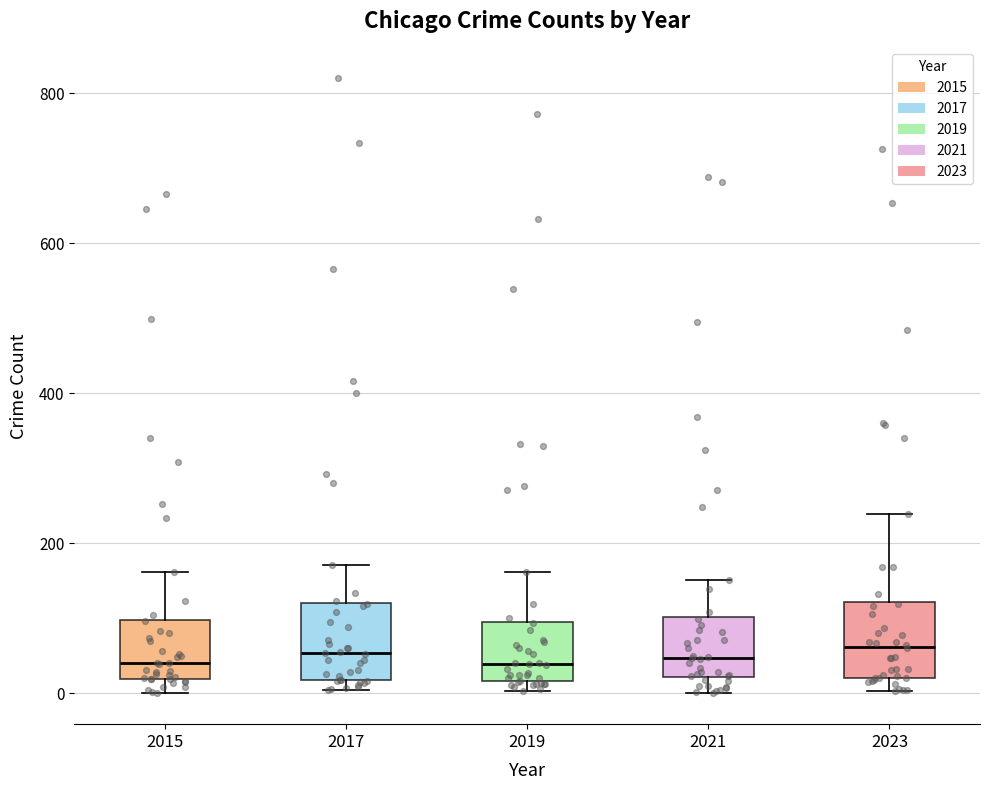

Reading left to right, read every box against the y-axis: the position of its median line, the range the box covers, and the ends of its whiskers. The values are not printed on the chart, so give them approximately, as read against the axis.

2015: median 40, box 20 to 100, whiskers 0 to 160
2017: median 60, box 20 to 120, whiskers 0 to 180
2019: median 40, box 20 to 100, whiskers 0 to 160
2021: median 40, box 20 to 100, whiskers 0 to 160
2023: median 60, box 20 to 120, whiskers 0 to 240